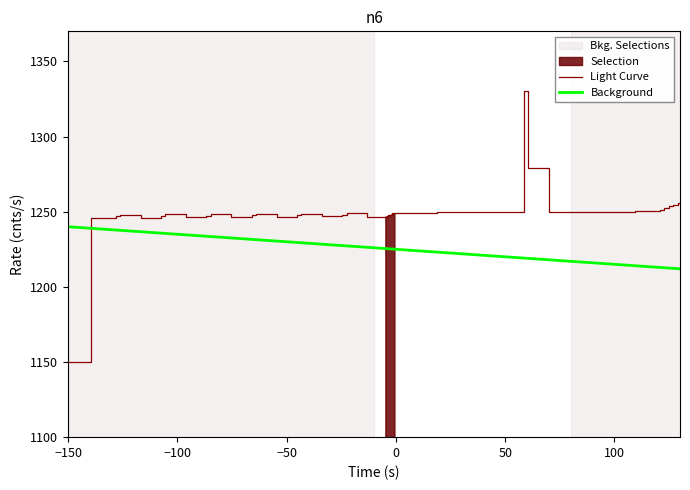

What is the lowest value of the Light Curve series?

1150.0